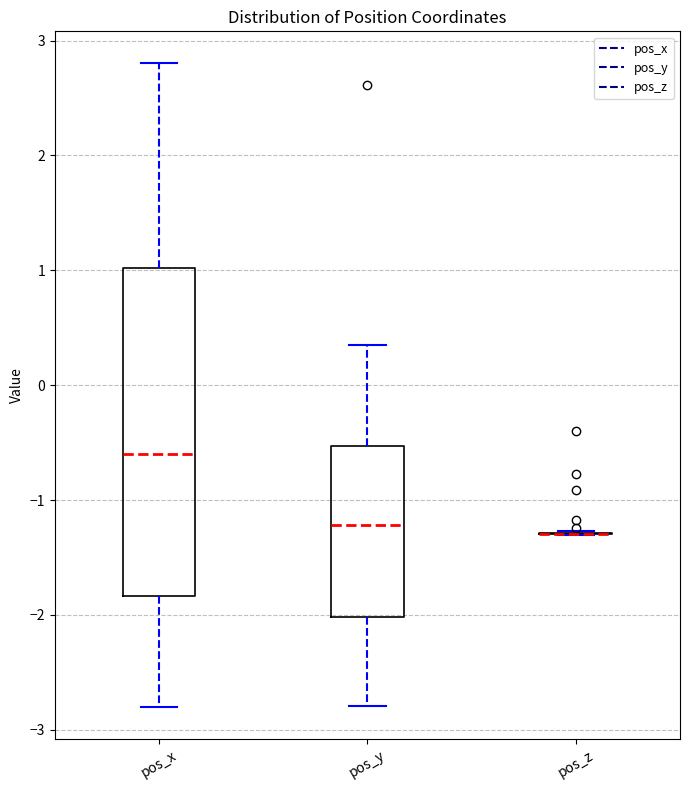

Reading left to right, transcribe this box plot: for each box, give where its median line is, the range the box spans, and where its two whiskers end, as read against the y-axis. The values are not printed on the chart, so give them approximately, as read against the axis.

pos_x: median -0.6, box -1.8 to 1.0, whiskers -2.8 to 2.8
pos_y: median -1.2, box -2.0 to -0.5, whiskers -2.8 to 0.4
pos_z: box collapsed to a line at -1.3, whiskers -1.3 to -1.3